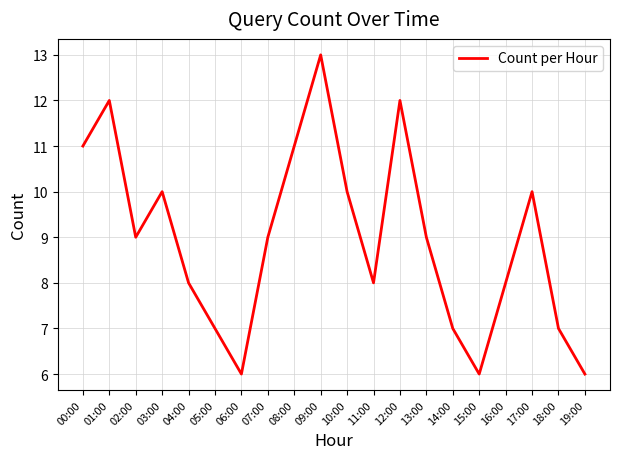

At which category does the data reach its first local peak?

01:00